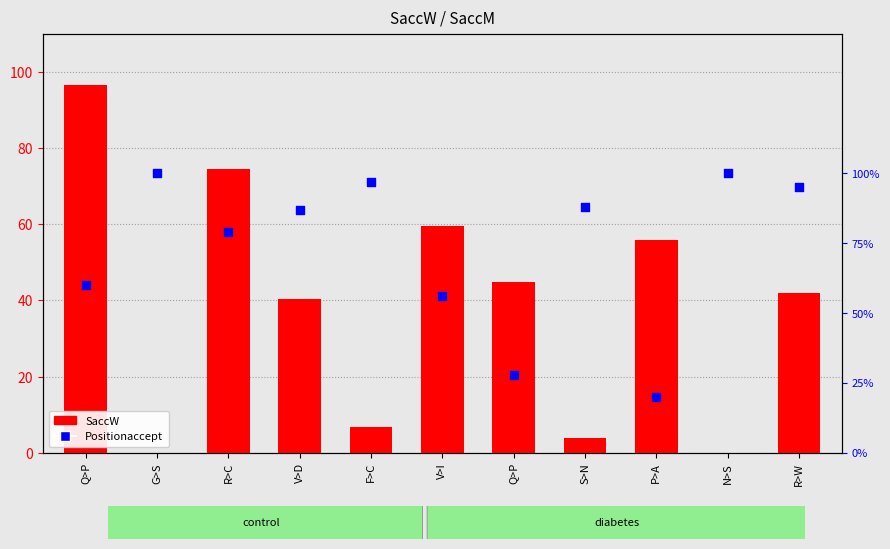

Which series has the largest total across all categories?

SaccW